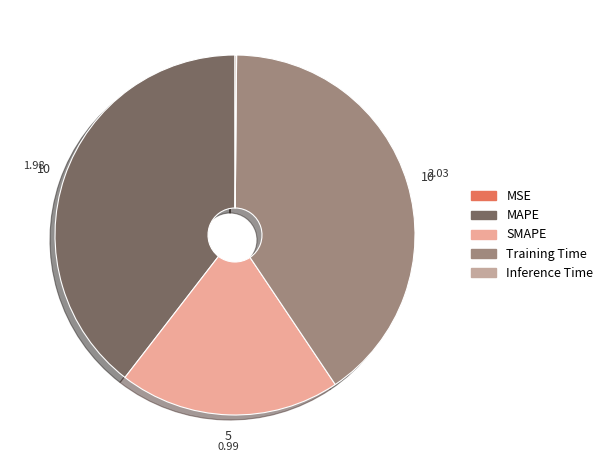

Which category has the biggest portion of the pie?

Training Time